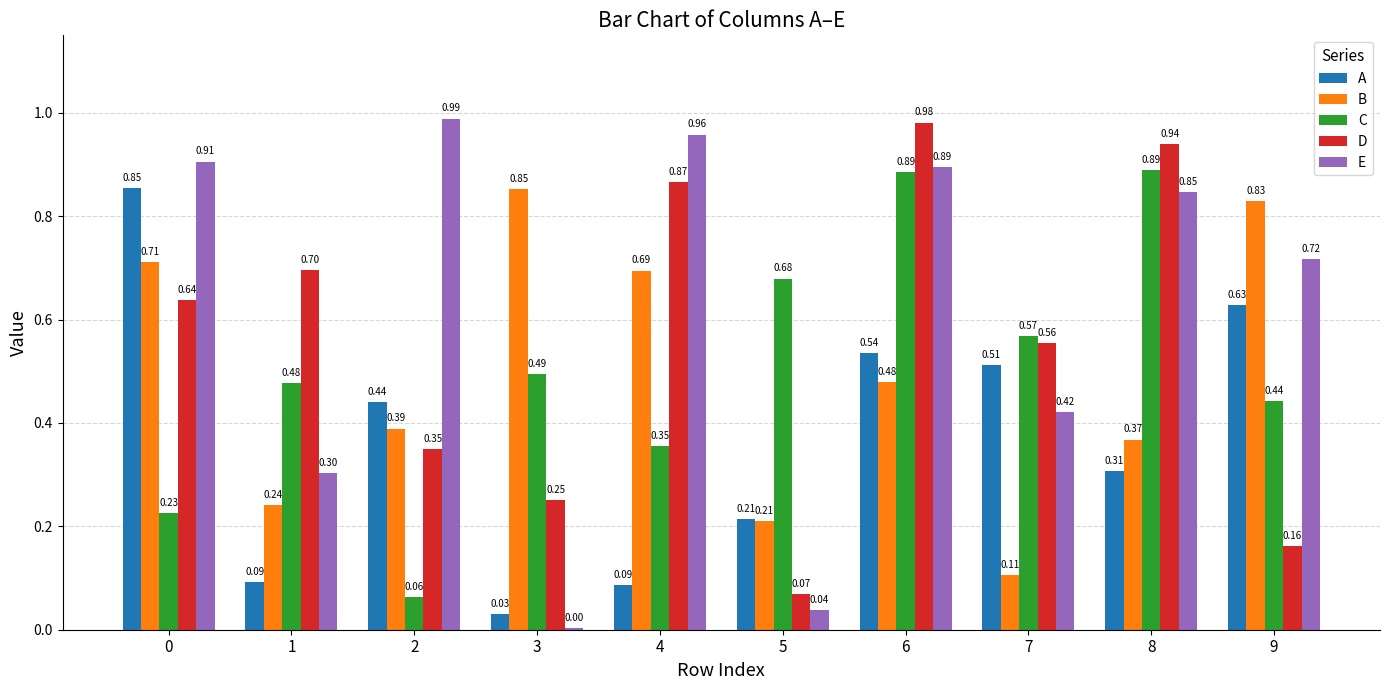

What are all the series names shown in the legend?

A, B, C, D, E